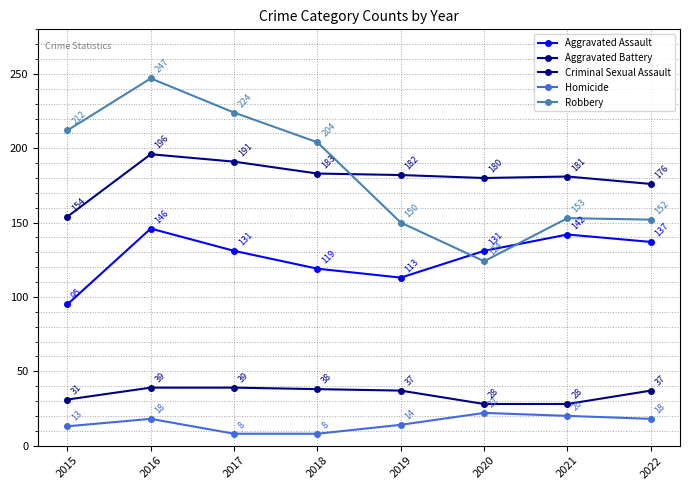

What is the total value across all series at 2018?

552